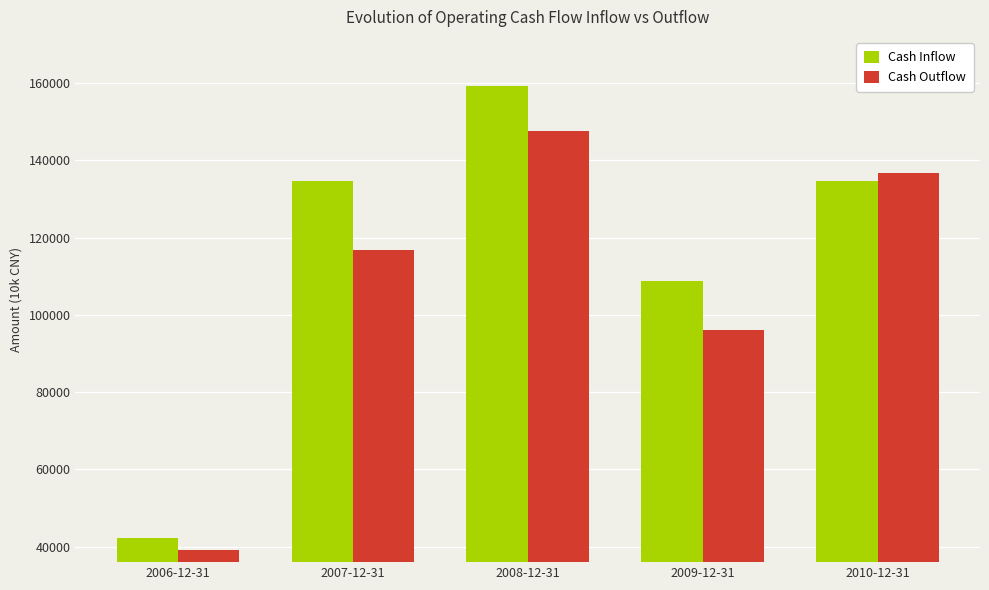

What is the sum of all Cash Inflow values?

579630